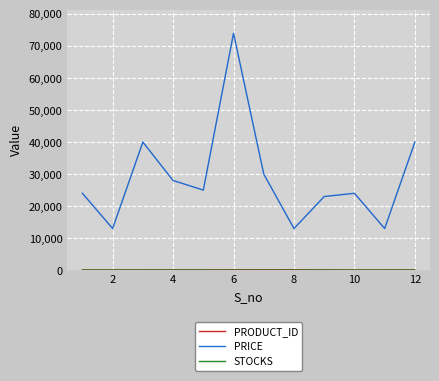

Which series has the largest range (max minus min)?

PRICE